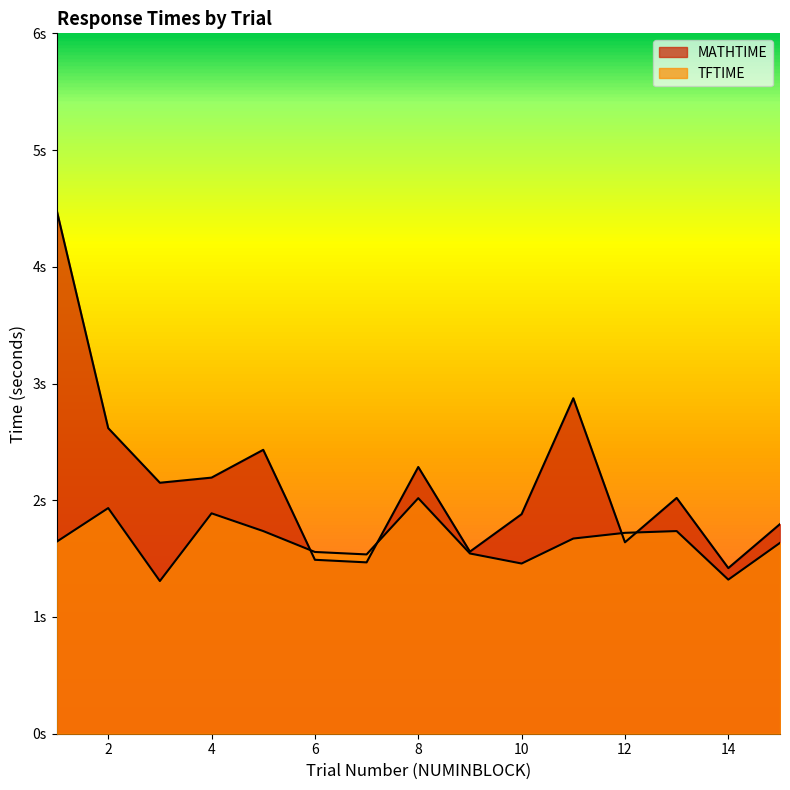

The value of TFTIME at 11 is 1.7. True or false?

True